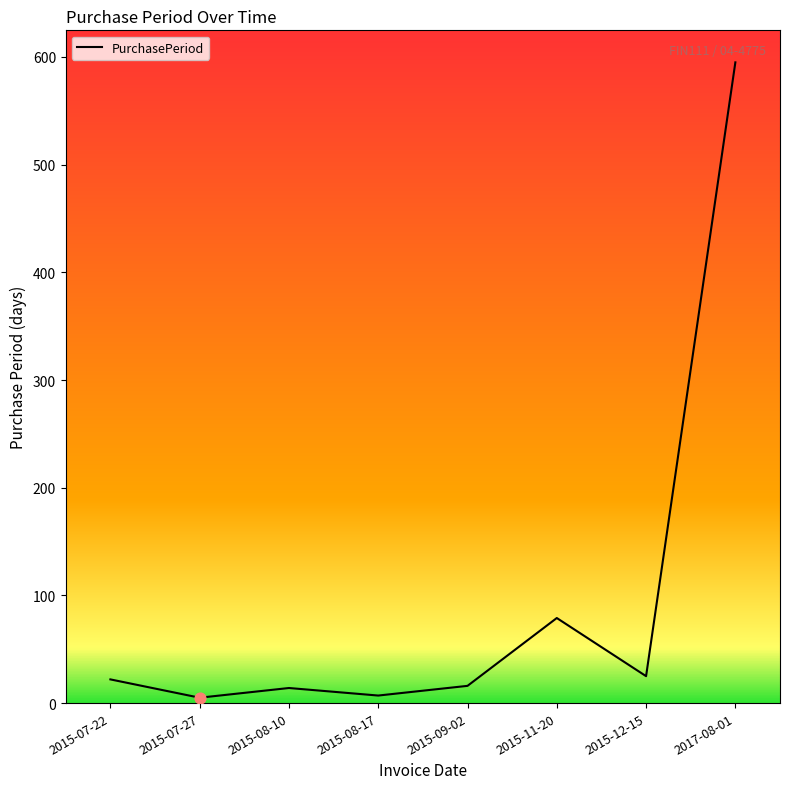

Between 2017-08-01 and 2015-07-22, which is larger?

2017-08-01